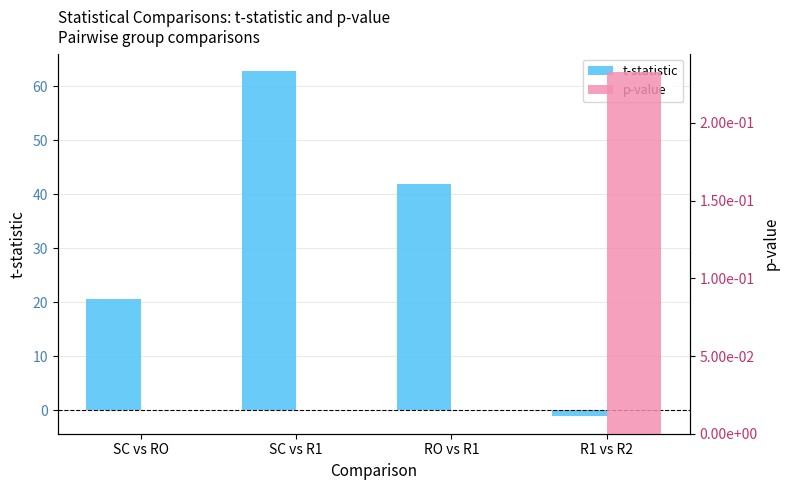

What is the sum of the t-statistic values at SC vs R1 and SC vs RO?

83.4